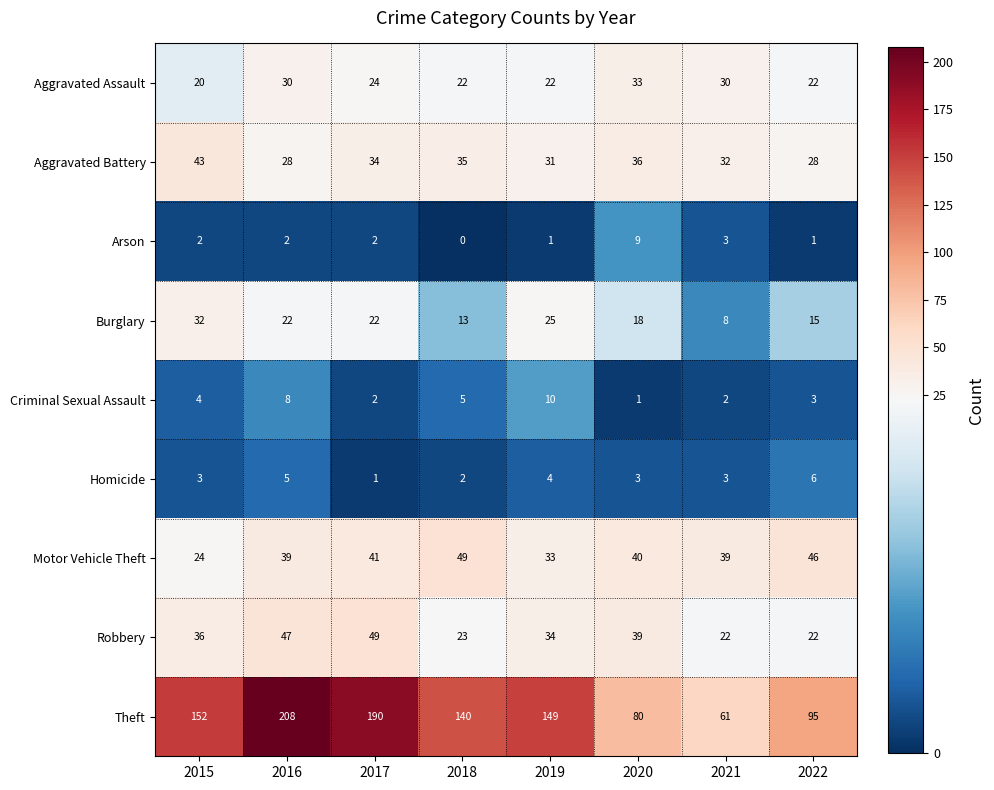

How many distinct data groups are displayed?

9